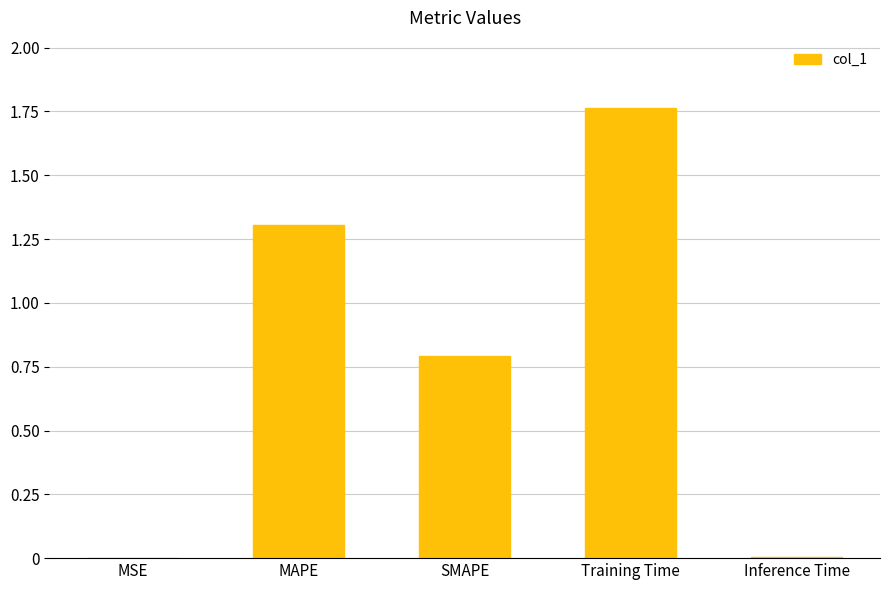

Are the bars grouped side by side (vs. stacked)?

No